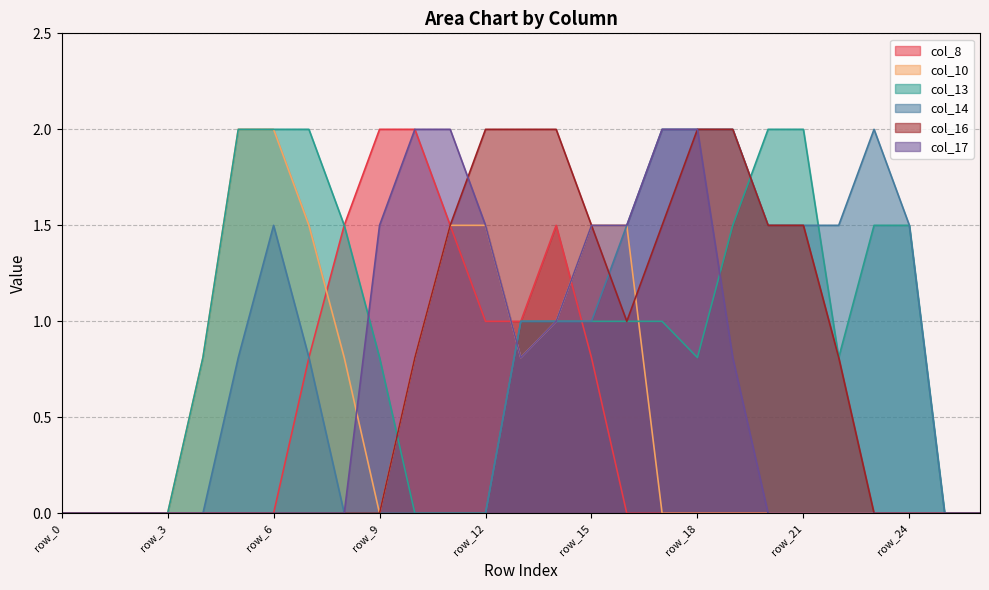

What is the sum of the col_16 values at row_5 and row_13?

2.0